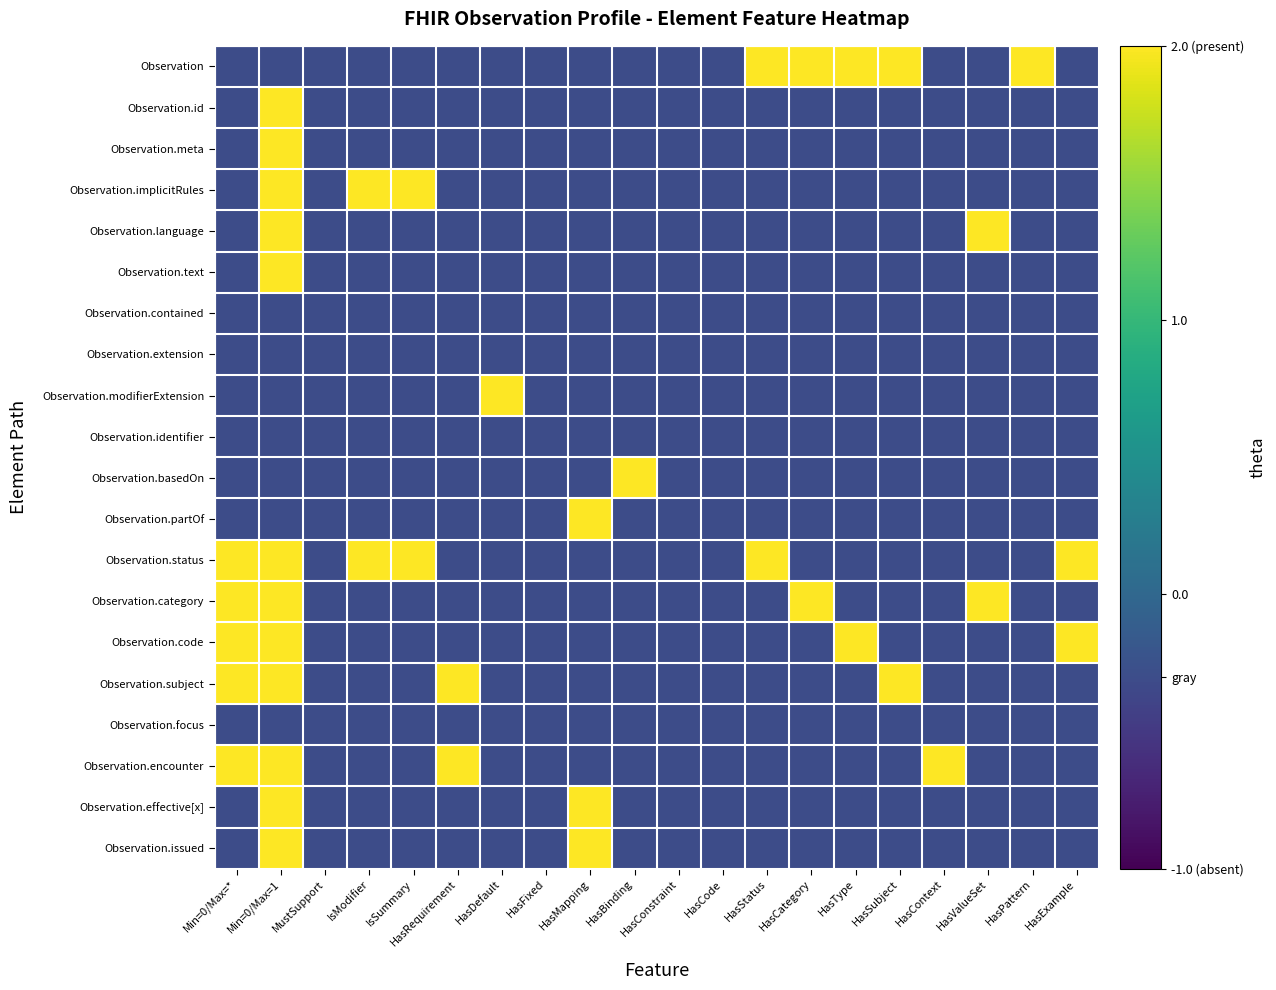

Reading right to left, list all the values displayed in this chart.

Observation: HasExample=-0.3	HasPattern=2.5	HasValueSet=-0.3	HasContext=-0.3	HasSubject=2.5	HasType=2.5	HasCategory=2.5	HasStatus=2.5	HasCode=-0.3	HasConstraint=-0.3	HasBinding=-0.3	HasMapping=-0.3	HasFixed=-0.3	HasDefault=-0.3	HasRequirement=-0.3	IsSummary=-0.3	IsModifier=-0.3	MustSupport=-0.3	Min=0/Max=1=-0.3	Min=0/Max=*=-0.3
Observation.id: HasExample=-0.3	HasPattern=-0.3	HasValueSet=-0.3	HasContext=-0.3	HasSubject=-0.3	HasType=-0.3	HasCategory=-0.3	HasStatus=-0.3	HasCode=-0.3	HasConstraint=-0.3	HasBinding=-0.3	HasMapping=-0.3	HasFixed=-0.3	HasDefault=-0.3	HasRequirement=-0.3	IsSummary=-0.3	IsModifier=-0.3	MustSupport=-0.3	Min=0/Max=1=2.5	Min=0/Max=*=-0.3
Observation.meta: HasExample=-0.3	HasPattern=-0.3	HasValueSet=-0.3	HasContext=-0.3	HasSubject=-0.3	HasType=-0.3	HasCategory=-0.3	HasStatus=-0.3	HasCode=-0.3	HasConstraint=-0.3	HasBinding=-0.3	HasMapping=-0.3	HasFixed=-0.3	HasDefault=-0.3	HasRequirement=-0.3	IsSummary=-0.3	IsModifier=-0.3	MustSupport=-0.3	Min=0/Max=1=2.5	Min=0/Max=*=-0.3
Observation.implicitRules: HasExample=-0.3	HasPattern=-0.3	HasValueSet=-0.3	HasContext=-0.3	HasSubject=-0.3	HasType=-0.3	HasCategory=-0.3	HasStatus=-0.3	HasCode=-0.3	HasConstraint=-0.3	HasBinding=-0.3	HasMapping=-0.3	HasFixed=-0.3	HasDefault=-0.3	HasRequirement=-0.3	IsSummary=2.5	IsModifier=2.5	MustSupport=-0.3	Min=0/Max=1=2.5	Min=0/Max=*=-0.3
Observation.language: HasExample=-0.3	HasPattern=-0.3	HasValueSet=2.5	HasContext=-0.3	HasSubject=-0.3	HasType=-0.3	HasCategory=-0.3	HasStatus=-0.3	HasCode=-0.3	HasConstraint=-0.3	HasBinding=-0.3	HasMapping=-0.3	HasFixed=-0.3	HasDefault=-0.3	HasRequirement=-0.3	IsSummary=-0.3	IsModifier=-0.3	MustSupport=-0.3	Min=0/Max=1=2.5	Min=0/Max=*=-0.3
Observation.text: HasExample=-0.3	HasPattern=-0.3	HasValueSet=-0.3	HasContext=-0.3	HasSubject=-0.3	HasType=-0.3	HasCategory=-0.3	HasStatus=-0.3	HasCode=-0.3	HasConstraint=-0.3	HasBinding=-0.3	HasMapping=-0.3	HasFixed=-0.3	HasDefault=-0.3	HasRequirement=-0.3	IsSummary=-0.3	IsModifier=-0.3	MustSupport=-0.3	Min=0/Max=1=2.5	Min=0/Max=*=-0.3
Observation.contained: HasExample=-0.3	HasPattern=-0.3	HasValueSet=-0.3	HasContext=-0.3	HasSubject=-0.3	HasType=-0.3	HasCategory=-0.3	HasStatus=-0.3	HasCode=-0.3	HasConstraint=-0.3	HasBinding=-0.3	HasMapping=-0.3	HasFixed=-0.3	HasDefault=-0.3	HasRequirement=-0.3	IsSummary=-0.3	IsModifier=-0.3	MustSupport=-0.3	Min=0/Max=1=-0.3	Min=0/Max=*=-0.3
Observation.extension: HasExample=-0.3	HasPattern=-0.3	HasValueSet=-0.3	HasContext=-0.3	HasSubject=-0.3	HasType=-0.3	HasCategory=-0.3	HasStatus=-0.3	HasCode=-0.3	HasConstraint=-0.3	HasBinding=-0.3	HasMapping=-0.3	HasFixed=-0.3	HasDefault=-0.3	HasRequirement=-0.3	IsSummary=-0.3	IsModifier=-0.3	MustSupport=-0.3	Min=0/Max=1=-0.3	Min=0/Max=*=-0.3
Observation.modifierExtension: HasExample=-0.3	HasPattern=-0.3	HasValueSet=-0.3	HasContext=-0.3	HasSubject=-0.3	HasType=-0.3	HasCategory=-0.3	HasStatus=-0.3	HasCode=-0.3	HasConstraint=-0.3	HasBinding=-0.3	HasMapping=-0.3	HasFixed=-0.3	HasDefault=2.5	HasRequirement=-0.3	IsSummary=-0.3	IsModifier=-0.3	MustSupport=-0.3	Min=0/Max=1=-0.3	Min=0/Max=*=-0.3
Observation.identifier: HasExample=-0.3	HasPattern=-0.3	HasValueSet=-0.3	HasContext=-0.3	HasSubject=-0.3	HasType=-0.3	HasCategory=-0.3	HasStatus=-0.3	HasCode=-0.3	HasConstraint=-0.3	HasBinding=-0.3	HasMapping=-0.3	HasFixed=-0.3	HasDefault=-0.3	HasRequirement=-0.3	IsSummary=-0.3	IsModifier=-0.3	MustSupport=-0.3	Min=0/Max=1=-0.3	Min=0/Max=*=-0.3
Observation.basedOn: HasExample=-0.3	HasPattern=-0.3	HasValueSet=-0.3	HasContext=-0.3	HasSubject=-0.3	HasType=-0.3	HasCategory=-0.3	HasStatus=-0.3	HasCode=-0.3	HasConstraint=-0.3	HasBinding=2.5	HasMapping=-0.3	HasFixed=-0.3	HasDefault=-0.3	HasRequirement=-0.3	IsSummary=-0.3	IsModifier=-0.3	MustSupport=-0.3	Min=0/Max=1=-0.3	Min=0/Max=*=-0.3
Observation.partOf: HasExample=-0.3	HasPattern=-0.3	HasValueSet=-0.3	HasContext=-0.3	HasSubject=-0.3	HasType=-0.3	HasCategory=-0.3	HasStatus=-0.3	HasCode=-0.3	HasConstraint=-0.3	HasBinding=-0.3	HasMapping=2.5	HasFixed=-0.3	HasDefault=-0.3	HasRequirement=-0.3	IsSummary=-0.3	IsModifier=-0.3	MustSupport=-0.3	Min=0/Max=1=-0.3	Min=0/Max=*=-0.3
Observation.status: HasExample=2.5	HasPattern=-0.3	HasValueSet=-0.3	HasContext=-0.3	HasSubject=-0.3	HasType=-0.3	HasCategory=-0.3	HasStatus=2.5	HasCode=-0.3	HasConstraint=-0.3	HasBinding=-0.3	HasMapping=-0.3	HasFixed=-0.3	HasDefault=-0.3	HasRequirement=-0.3	IsSummary=2.5	IsModifier=2.5	MustSupport=-0.3	Min=0/Max=1=2.5	Min=0/Max=*=2.5
Observation.category: HasExample=-0.3	HasPattern=-0.3	HasValueSet=2.5	HasContext=-0.3	HasSubject=-0.3	HasType=-0.3	HasCategory=2.5	HasStatus=-0.3	HasCode=-0.3	HasConstraint=-0.3	HasBinding=-0.3	HasMapping=-0.3	HasFixed=-0.3	HasDefault=-0.3	HasRequirement=-0.3	IsSummary=-0.3	IsModifier=-0.3	MustSupport=-0.3	Min=0/Max=1=2.5	Min=0/Max=*=2.5
Observation.code: HasExample=2.5	HasPattern=-0.3	HasValueSet=-0.3	HasContext=-0.3	HasSubject=-0.3	HasType=2.5	HasCategory=-0.3	HasStatus=-0.3	HasCode=-0.3	HasConstraint=-0.3	HasBinding=-0.3	HasMapping=-0.3	HasFixed=-0.3	HasDefault=-0.3	HasRequirement=-0.3	IsSummary=-0.3	IsModifier=-0.3	MustSupport=-0.3	Min=0/Max=1=2.5	Min=0/Max=*=2.5
Observation.subject: HasExample=-0.3	HasPattern=-0.3	HasValueSet=-0.3	HasContext=-0.3	HasSubject=2.5	HasType=-0.3	HasCategory=-0.3	HasStatus=-0.3	HasCode=-0.3	HasConstraint=-0.3	HasBinding=-0.3	HasMapping=-0.3	HasFixed=-0.3	HasDefault=-0.3	HasRequirement=2.5	IsSummary=-0.3	IsModifier=-0.3	MustSupport=-0.3	Min=0/Max=1=2.5	Min=0/Max=*=2.5
Observation.focus: HasExample=-0.3	HasPattern=-0.3	HasValueSet=-0.3	HasContext=-0.3	HasSubject=-0.3	HasType=-0.3	HasCategory=-0.3	HasStatus=-0.3	HasCode=-0.3	HasConstraint=-0.3	HasBinding=-0.3	HasMapping=-0.3	HasFixed=-0.3	HasDefault=-0.3	HasRequirement=-0.3	IsSummary=-0.3	IsModifier=-0.3	MustSupport=-0.3	Min=0/Max=1=-0.3	Min=0/Max=*=-0.3
Observation.encounter: HasExample=-0.3	HasPattern=-0.3	HasValueSet=-0.3	HasContext=2.5	HasSubject=-0.3	HasType=-0.3	HasCategory=-0.3	HasStatus=-0.3	HasCode=-0.3	HasConstraint=-0.3	HasBinding=-0.3	HasMapping=-0.3	HasFixed=-0.3	HasDefault=-0.3	HasRequirement=2.5	IsSummary=-0.3	IsModifier=-0.3	MustSupport=-0.3	Min=0/Max=1=2.5	Min=0/Max=*=2.5
Observation.effective[x]: HasExample=-0.3	HasPattern=-0.3	HasValueSet=-0.3	HasContext=-0.3	HasSubject=-0.3	HasType=-0.3	HasCategory=-0.3	HasStatus=-0.3	HasCode=-0.3	HasConstraint=-0.3	HasBinding=-0.3	HasMapping=2.5	HasFixed=-0.3	HasDefault=-0.3	HasRequirement=-0.3	IsSummary=-0.3	IsModifier=-0.3	MustSupport=-0.3	Min=0/Max=1=2.5	Min=0/Max=*=-0.3
Observation.issued: HasExample=-0.3	HasPattern=-0.3	HasValueSet=-0.3	HasContext=-0.3	HasSubject=-0.3	HasType=-0.3	HasCategory=-0.3	HasStatus=-0.3	HasCode=-0.3	HasConstraint=-0.3	HasBinding=-0.3	HasMapping=2.5	HasFixed=-0.3	HasDefault=-0.3	HasRequirement=-0.3	IsSummary=-0.3	IsModifier=-0.3	MustSupport=-0.3	Min=0/Max=1=2.5	Min=0/Max=*=-0.3